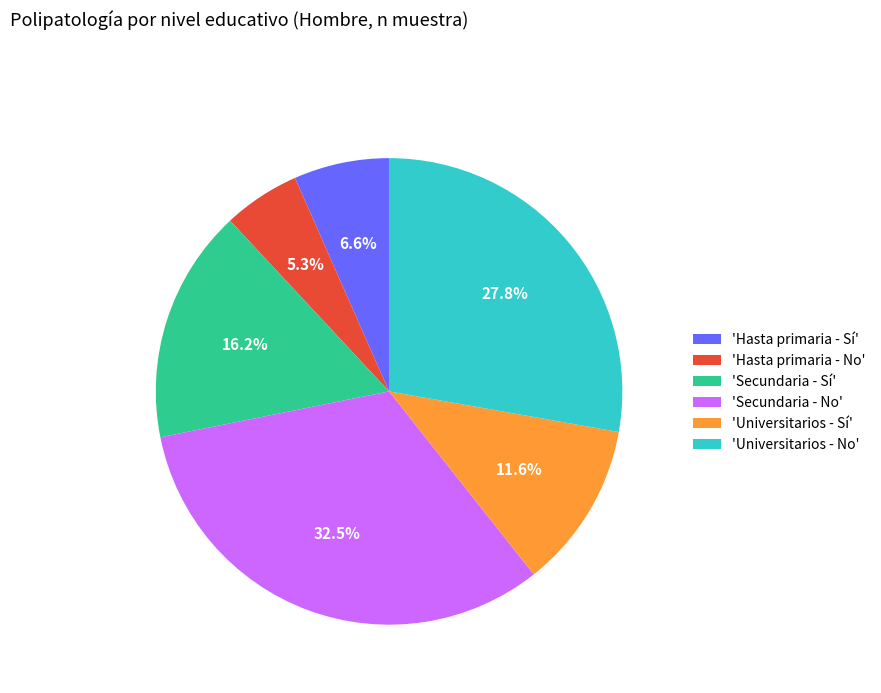

Does any single category account for the majority?

No